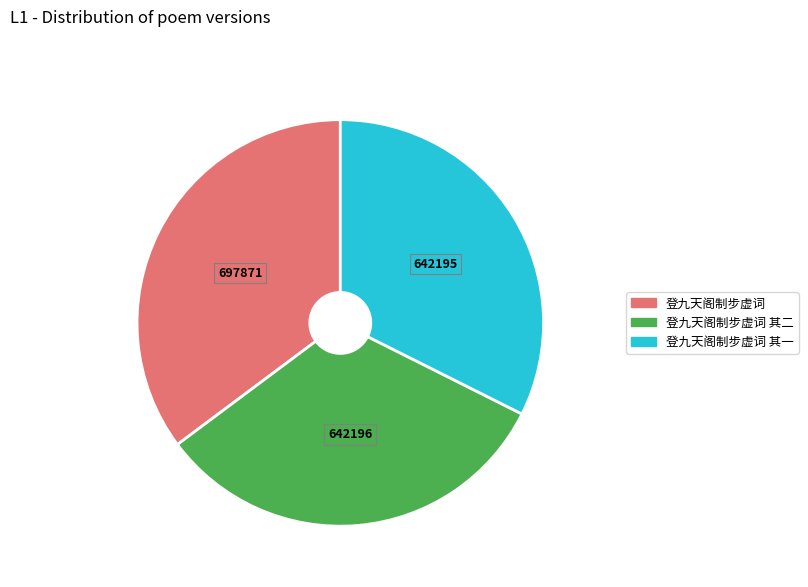

Is there any slice that represents more than half of the pie?

No